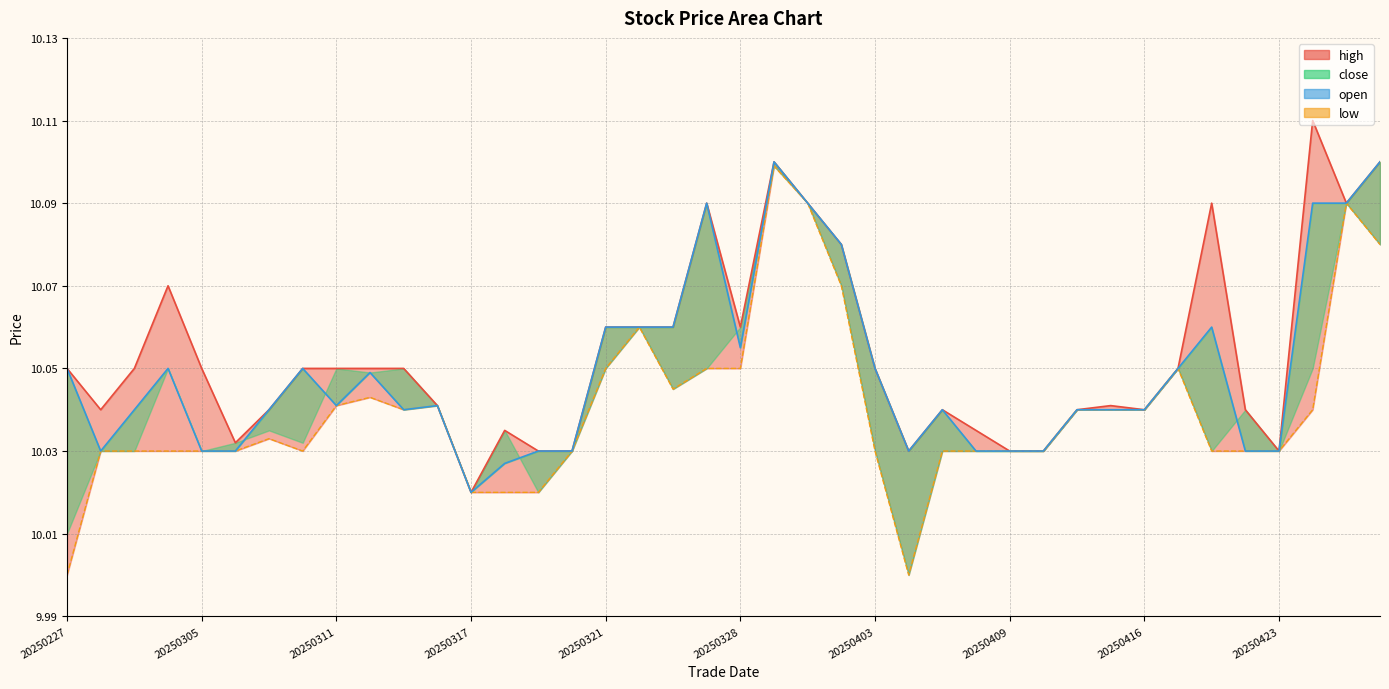

What is the smallest value displayed?

10.0